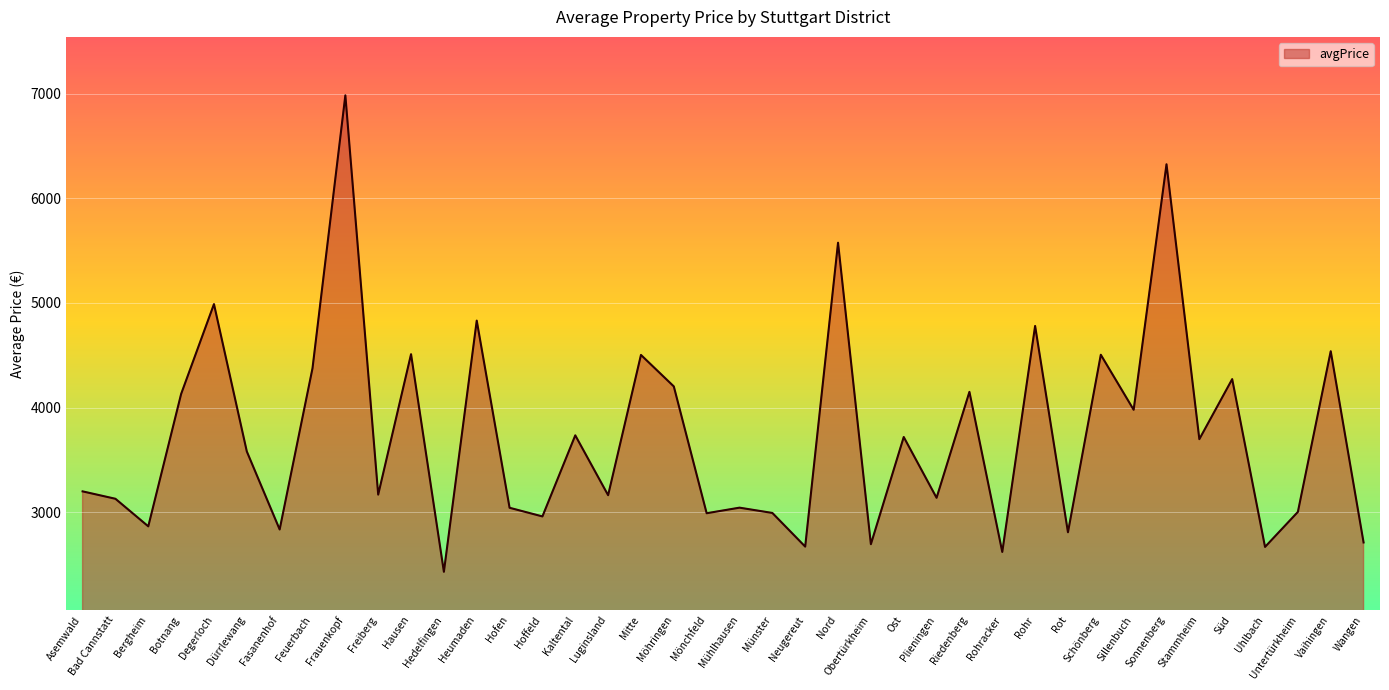

Which category has the highest value across all series?

Frauenkopf